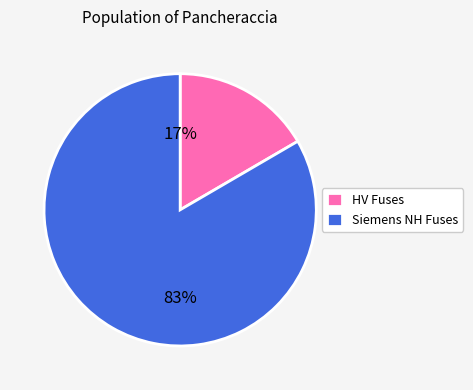

To the nearest percent, what is the average slice percentage?

50%